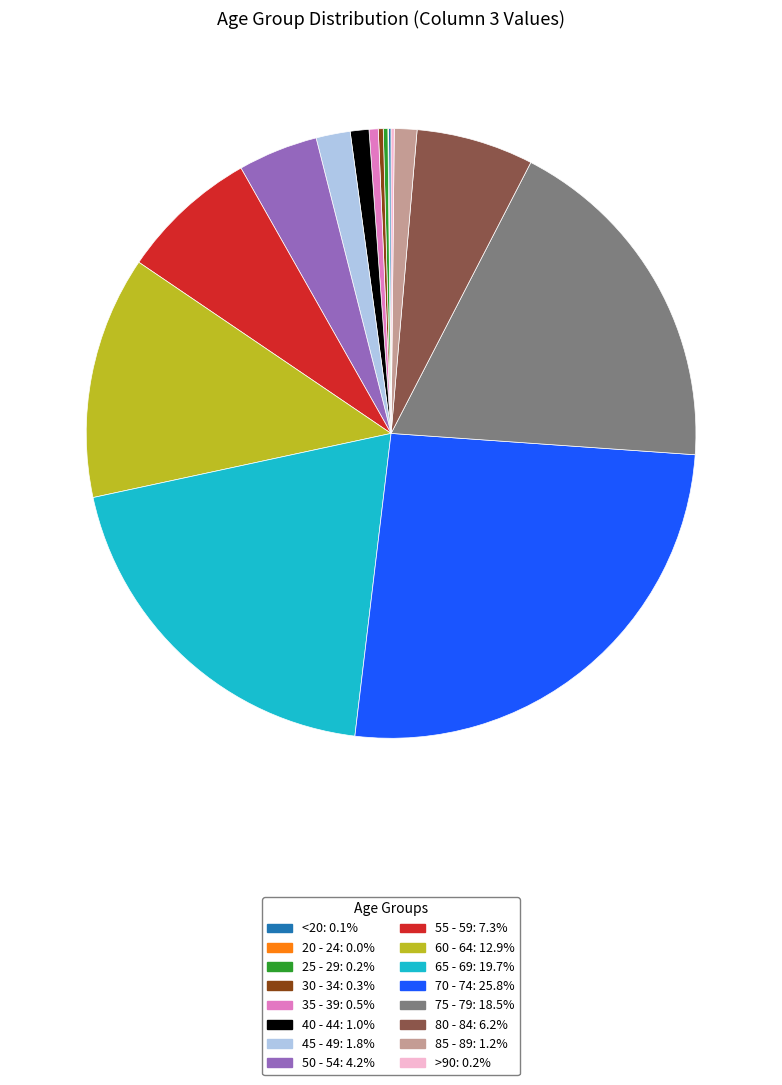

Does 85 - 89: 1.2% represent more than half of the total?

No